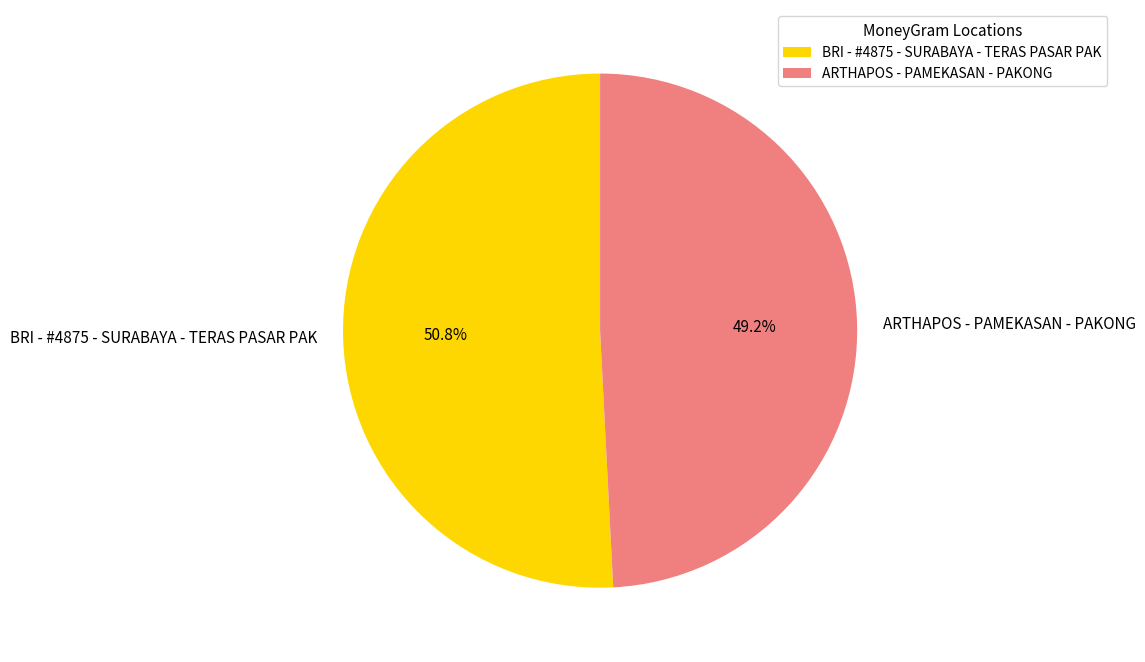

Is BRI - #4875 - SURABAYA - TERAS PASAR PAK the majority of the pie?

Yes